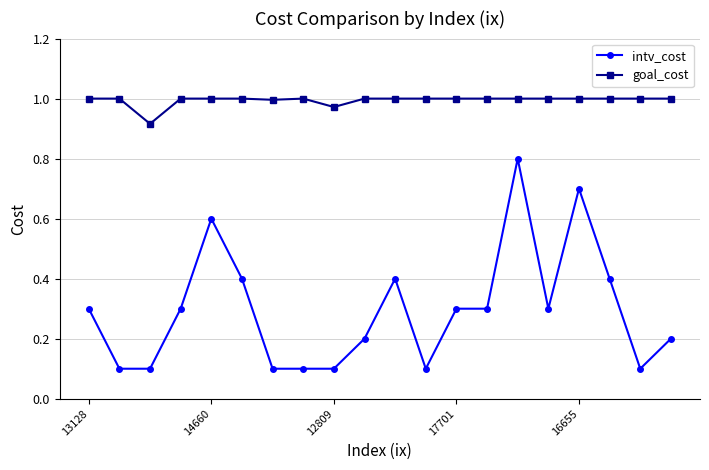

Which series has the largest range (max minus min)?

intv_cost